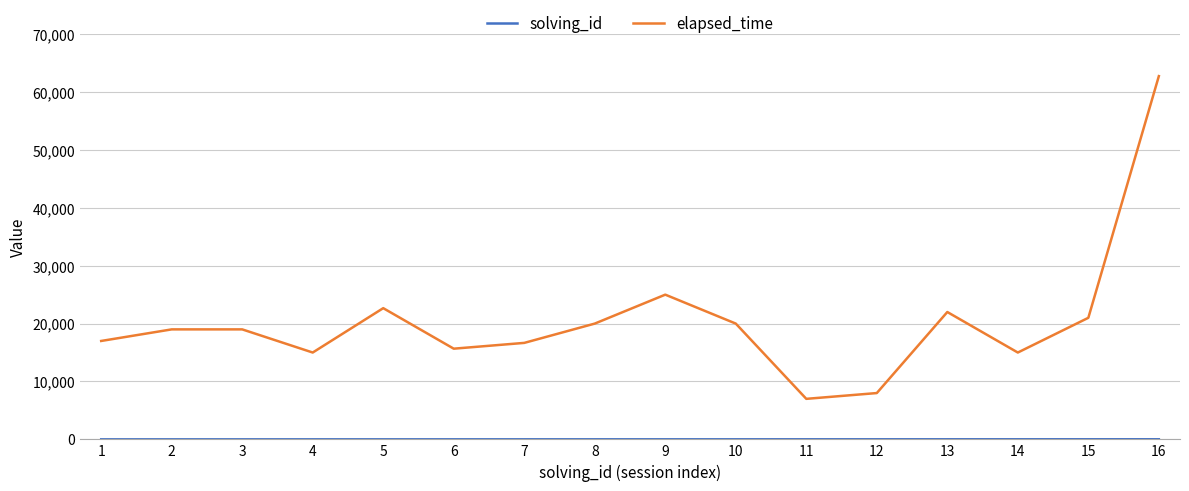

What is the greatest value displayed?

62750